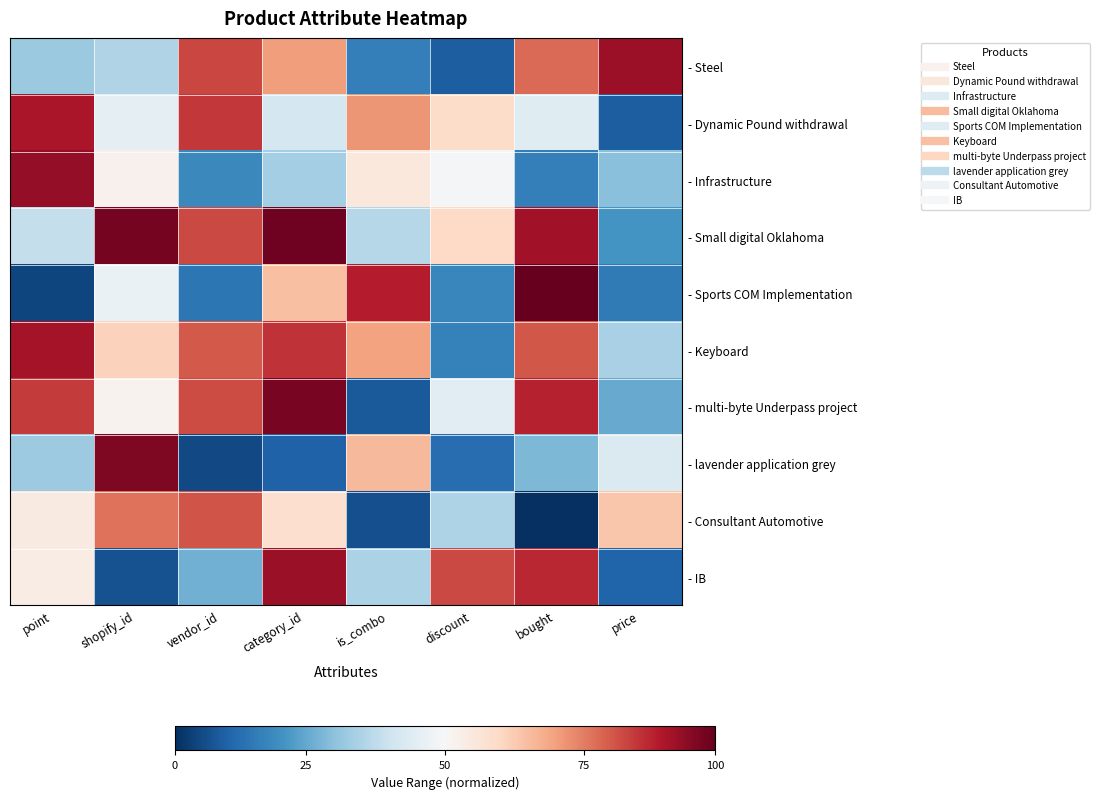

Count the number of categories in the chart.

8